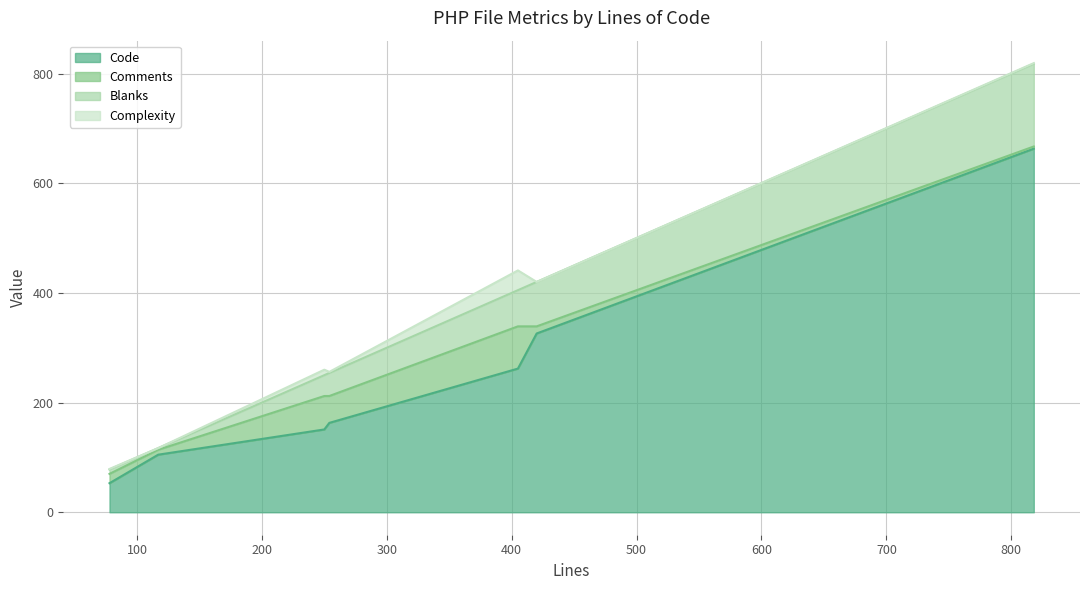

Which series has the largest total across all categories?

Code